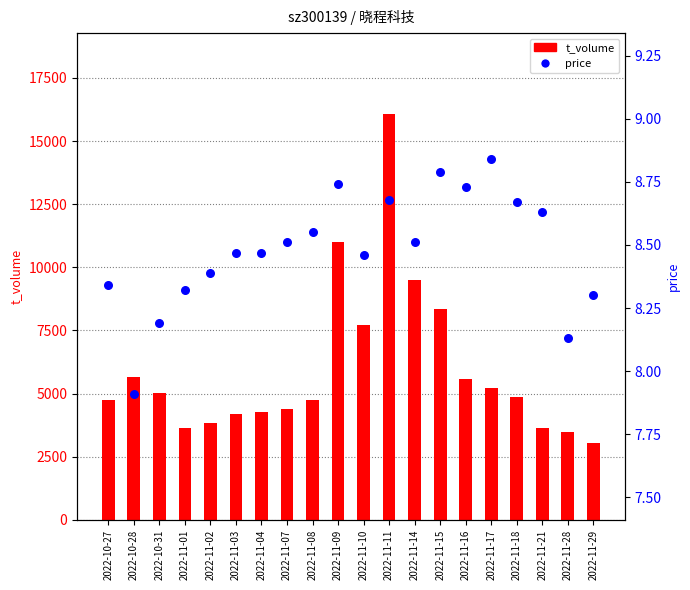

Is the value of price at 2022-11-08 greater than the value of t_volume at 2022-11-07?

No